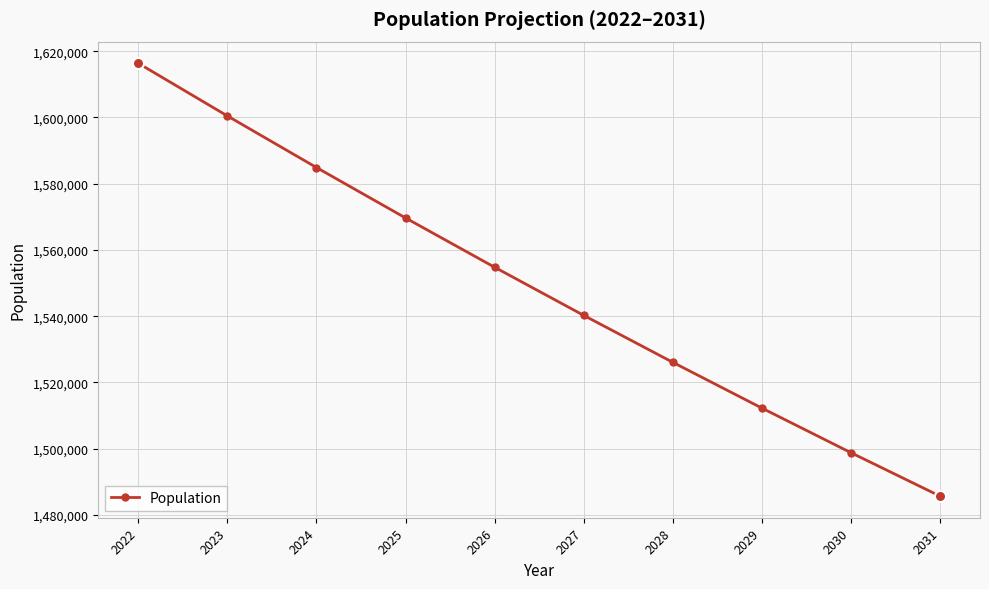

Where does the data first go above 1554786?

2022